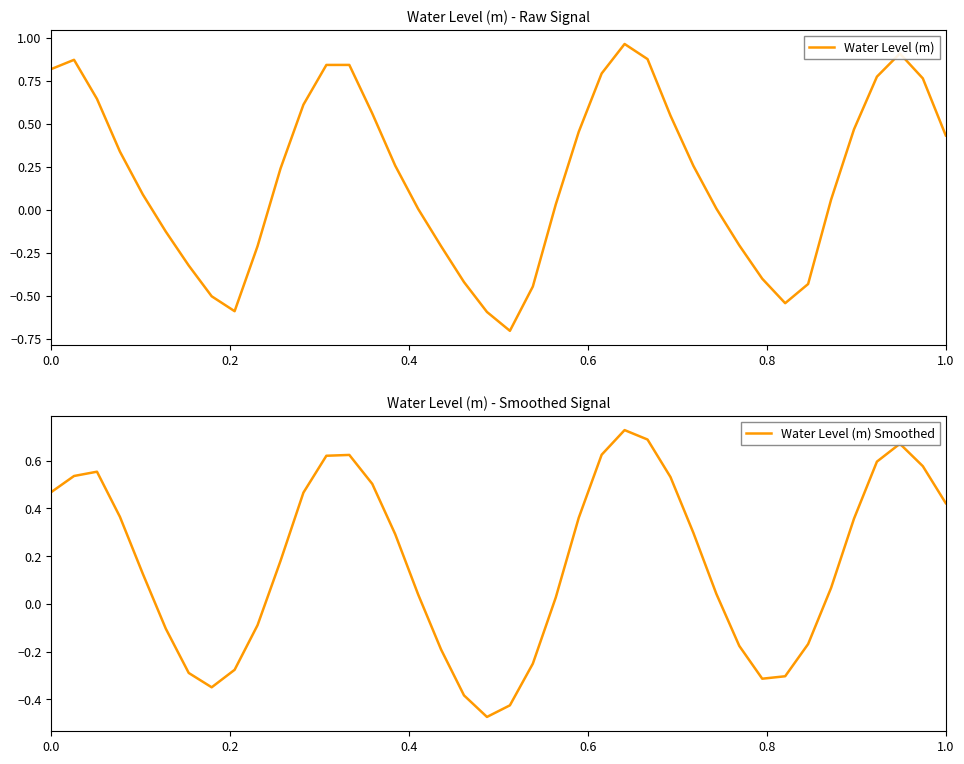

What is the value of the Water Level (m) Smoothed point at the 10th from the left?

-0.1